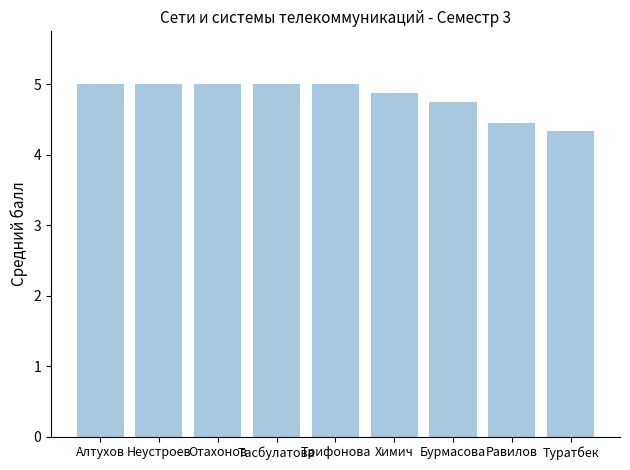

The chart shows a value of 4.4 at Равилов. True or false?

True